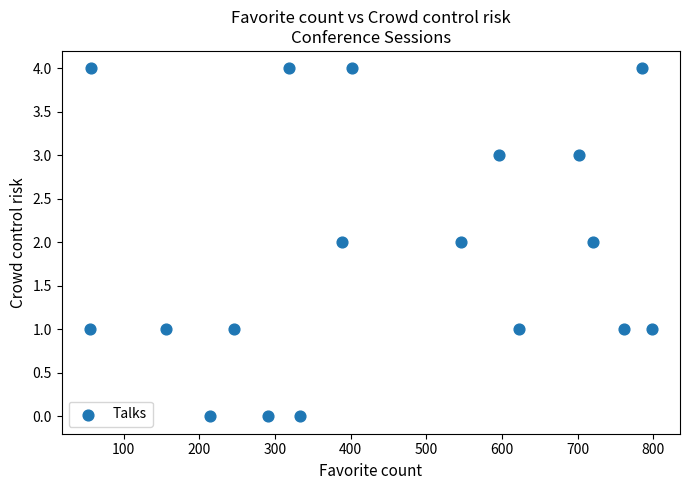

What is the range of Y values (max minus min)?

4